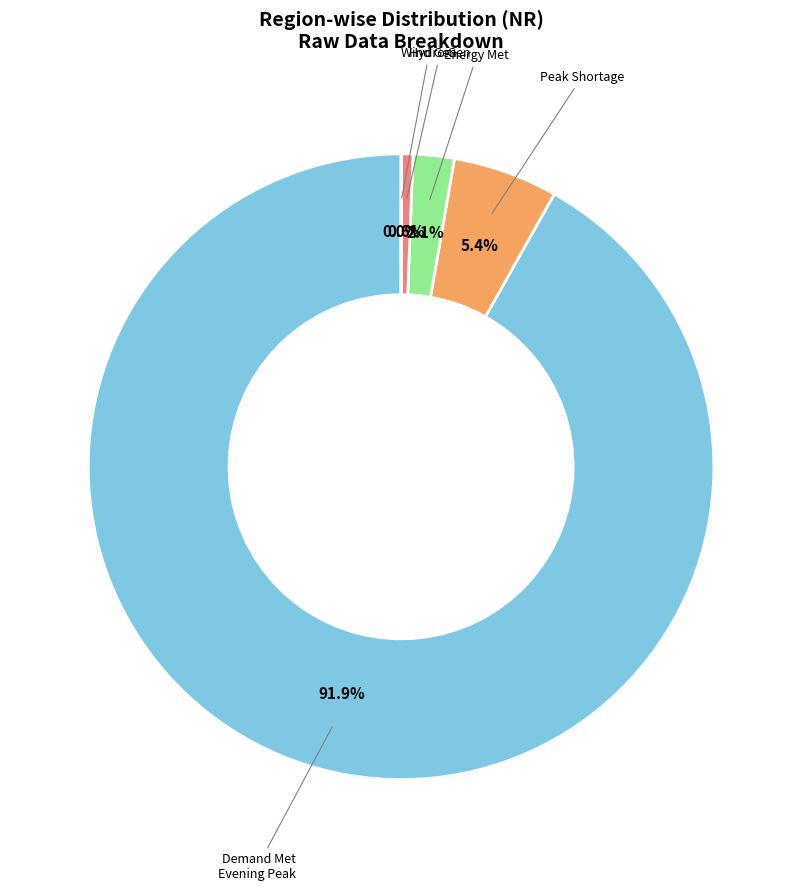

Is there a majority slice in this chart?

Yes